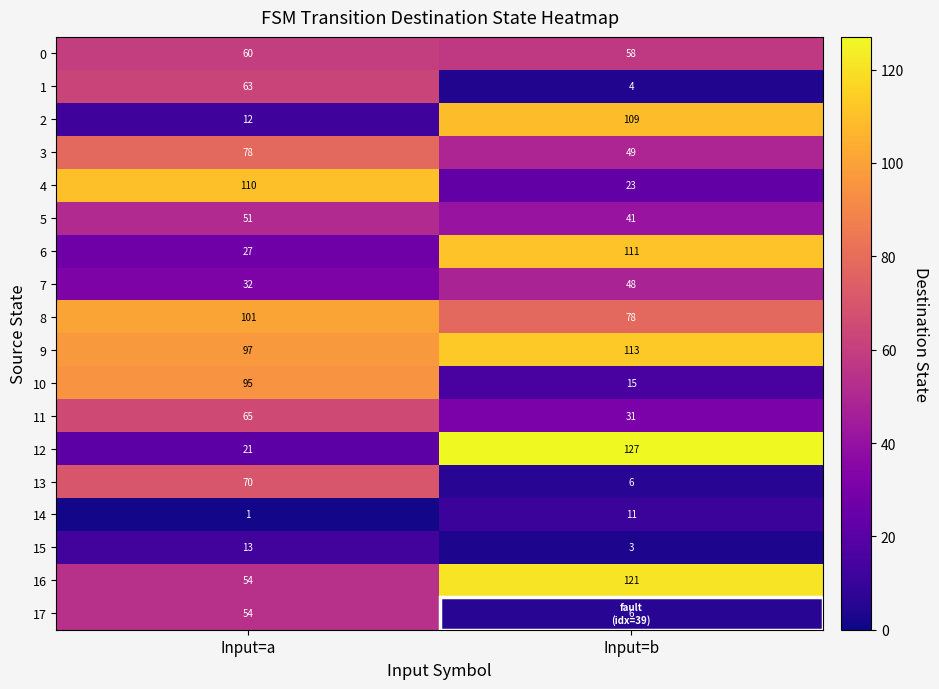

Which label corresponds to the smallest value in the chart?

Input=a